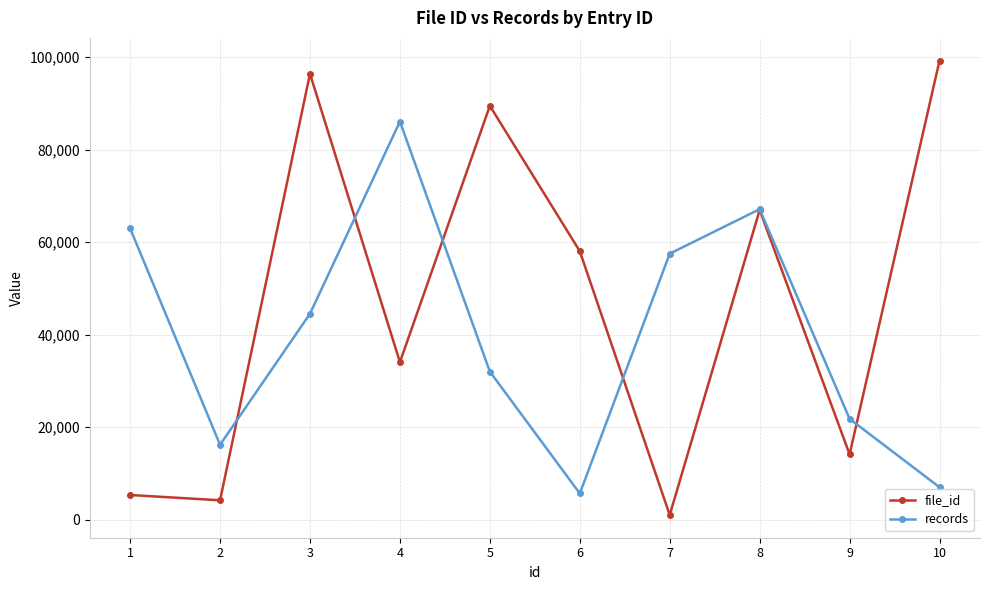

What is the difference between the maximum and second lowest values in the file_id series?

95055